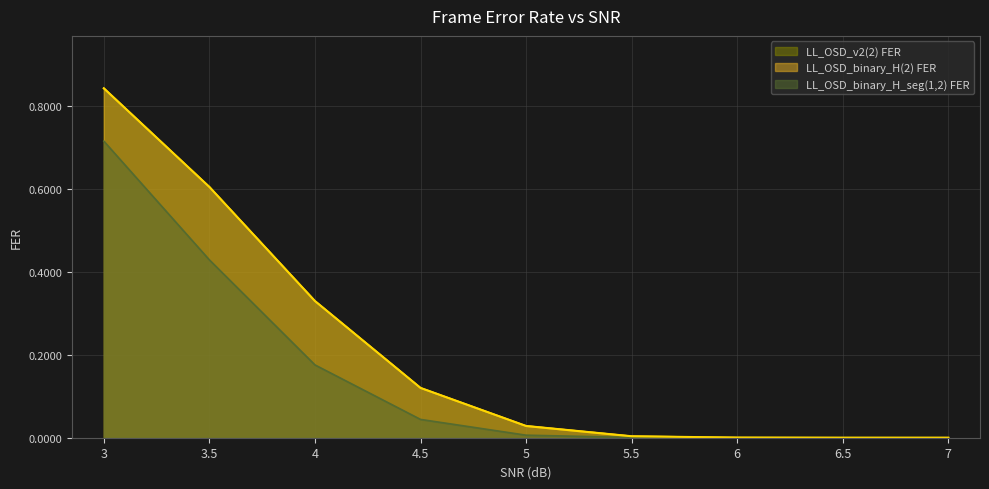

The LL_OSD_v2(2) FER series shows 1.3 at 3. True or false?

False